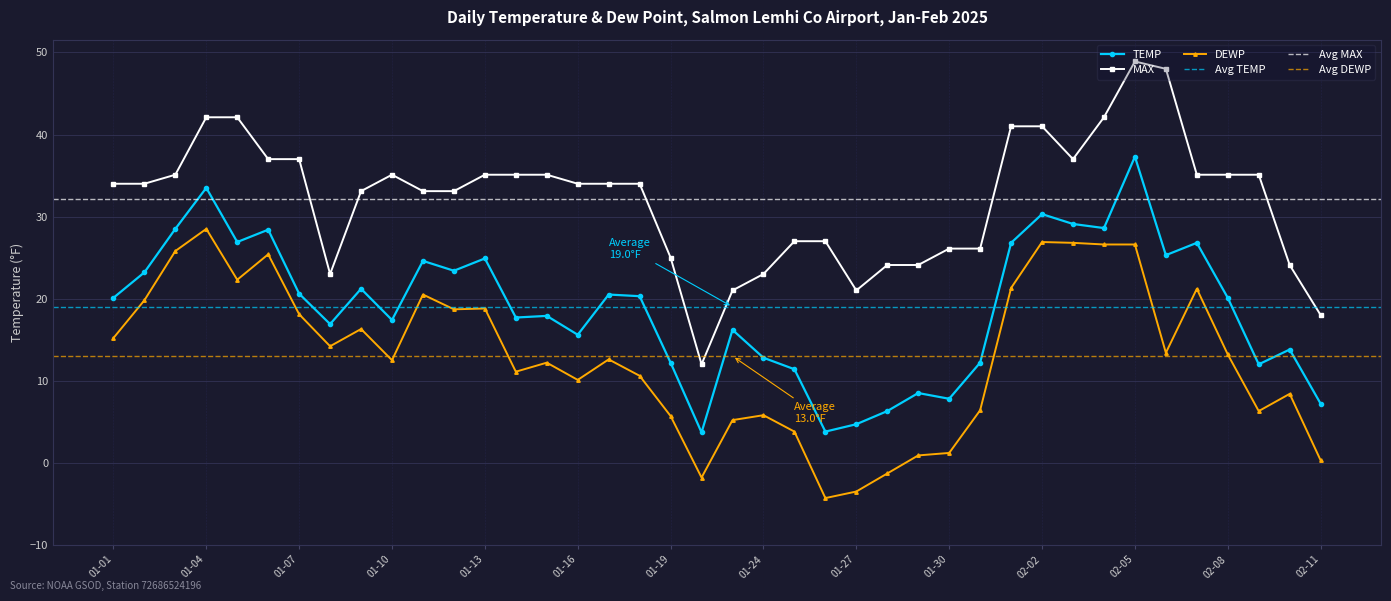

True or false: TEMP has more than 2 interior local peaks.

True